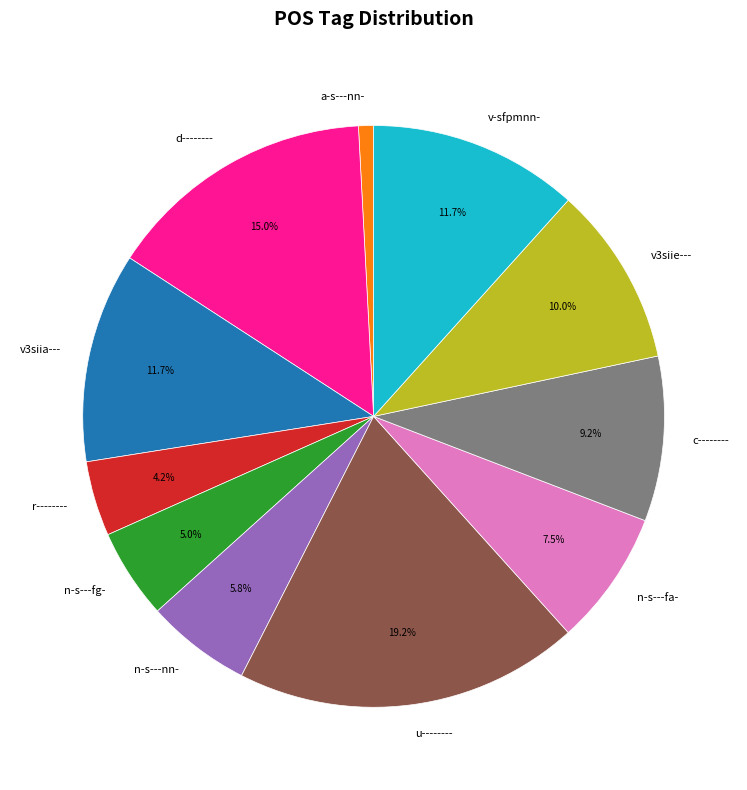

Does v3siia--- account for over 50% of the chart?

No